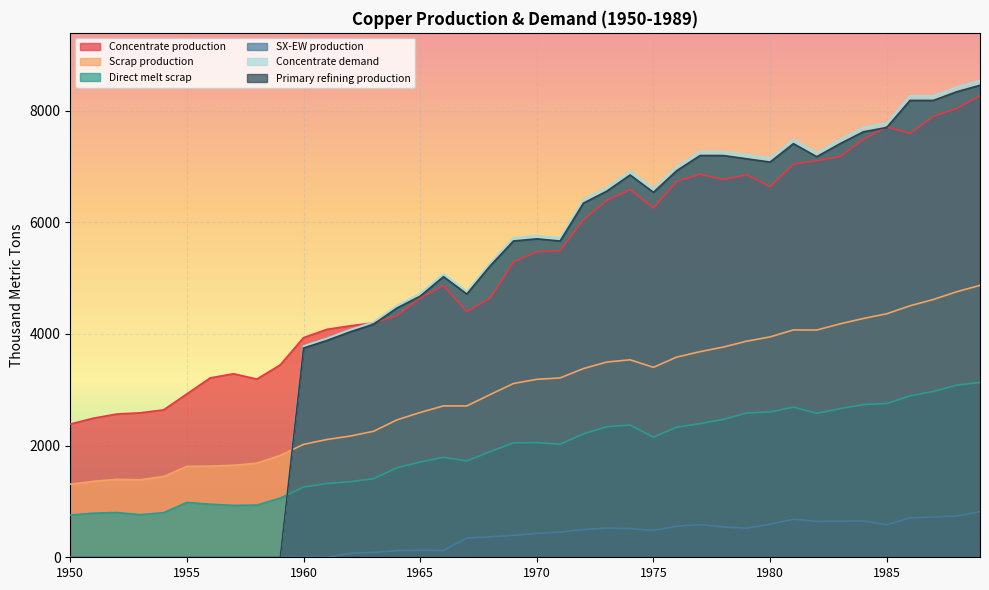

Reading left to right, extract all data points from this chart.

Concentrate production: 1950=2385.7	1951=2491.7	1952=2565.9	1953=2587.0	1954=2639.9	1955=2926.2	1956=3212.5	1957=3286.6	1958=3191.1	1959=3445.6	1960=3933.3	1961=4081.7	1962=4145.3	1963=4198.2	1964=4325.4	1965=4643.5	1966=4866.1	1967=4399.4	1968=4643.2	1969=5290.1	1970=5470.3	1971=5491.4	1972=6042.8	1973=6392.7	1974=6583.5	1975=6254.7	1976=6731.9	1977=6859.0	1978=6763.5	1979=6848.3	1980=6636.1	1981=7039.0	1982=7102.6	1983=7176.7	1984=7484.2	1985=7706.8	1986=7590.1	1987=7897.6	1988=8035.4	1989=8268.6
Scrap production: 1950=1308.7	1951=1361.0	1952=1395.2	1953=1388.9	1954=1446.5	1955=1627.9	1956=1633.0	1957=1647.9	1958=1684.8	1959=1824.9	1960=2021.8	1961=2109.3	1962=2171.0	1963=2256.0	1964=2460.1	1965=2593.1	1966=2711.5	1967=2710.9	1968=2913.9	1969=3112.3	1970=3186.9	1971=3212.0	1972=3379.8	1973=3496.4	1974=3536.5	1975=3401.8	1976=3585.5	1977=3682.6	1978=3765.3	1979=3870.2	1980=3946.5	1981=4071.8	1982=4069.4	1983=4180.1	1984=4276.9	1985=4360.8	1986=4503.9	1987=4616.8	1988=4755.4	1989=4869.5
Direct melt scrap: 1950=756.1	1951=790.0	1952=801.3	1953=762.9	1954=799.0	1955=981.9	1956=950.2	1957=929.9	1958=934.5	1959=1060.8	1960=1257.2	1961=1322.0	1962=1352.5	1963=1407.5	1964=1601.7	1965=1705.9	1966=1789.6	1967=1724.8	1968=1892.4	1969=2049.2	1970=2053.6	1971=2025.4	1972=2209.6	1973=2338.6	1974=2367.6	1975=2150.8	1976=2330.2	1977=2393.6	1978=2470.2	1979=2584.9	1980=2603.1	1981=2688.1	1982=2578.2	1983=2661.8	1984=2734.3	1985=2753.6	1986=2890.1	1987=2969.1	1988=3083.2	1989=3130.0
SX-EW production: 1950=0.0	1951=0.0	1952=0.0	1953=0.0	1954=0.0	1955=0.0	1956=0.0	1957=0.0	1958=0.0	1959=0.0	1960=0.0	1961=0.0	1962=70.7	1963=87.8	1964=117.6	1965=125.5	1966=120.9	1967=343.6	1968=366.8	1969=391.9	1970=429.7	1971=449.6	1972=498.2	1973=522.3	1974=513.5	1975=480.3	1976=557.1	1977=585.0	1978=542.5	1979=522.7	1980=590.9	1981=682.0	1982=642.4	1983=647.3	1984=650.8	1985=581.2	1986=704.9	1987=722.4	1988=737.6	1989=817.4
Concentrate demand: 1950=0.0	1951=0.0	1952=0.0	1953=0.0	1954=0.0	1955=0.0	1956=0.0	1957=0.0	1958=0.0	1959=0.0	1960=3784.0	1961=3920.8	1962=4077.3	1963=4214.1	1964=4507.9	1965=4723.2	1966=5075.7	1967=4761.7	1968=5271.1	1969=5721.7	1970=5760.6	1971=5721.0	1972=6406.9	1973=6622.2	1974=6915.9	1975=6601.9	1976=6993.7	1977=7267.8	1978=7267.5	1979=7208.3	1980=7149.1	1981=7482.1	1982=7246.5	1983=7481.4	1984=7696.7	1985=7774.8	1986=8264.6	1987=8264.3	1988=8420.8	1989=8538.1
Primary refining production: 1950=0.0	1951=0.0	1952=0.0	1953=0.0	1954=0.0	1955=0.0	1956=0.0	1957=0.0	1958=0.0	1959=0.0	1960=3746.1	1961=3881.6	1962=4036.6	1963=4172.0	1964=4462.8	1965=4675.9	1966=5025.0	1967=4714.0	1968=5218.4	1969=5664.5	1970=5703.0	1971=5663.8	1972=6342.8	1973=6556.0	1974=6846.8	1975=6535.9	1976=6923.7	1977=7195.1	1978=7194.8	1979=7136.2	1980=7077.6	1981=7407.3	1982=7174.0	1983=7406.6	1984=7619.8	1985=7697.0	1986=8182.0	1987=8181.7	1988=8336.6	1989=8452.7